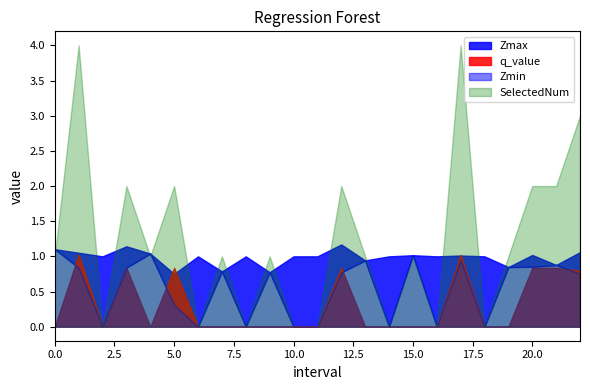

What is the average value of the q_value series?

0.3